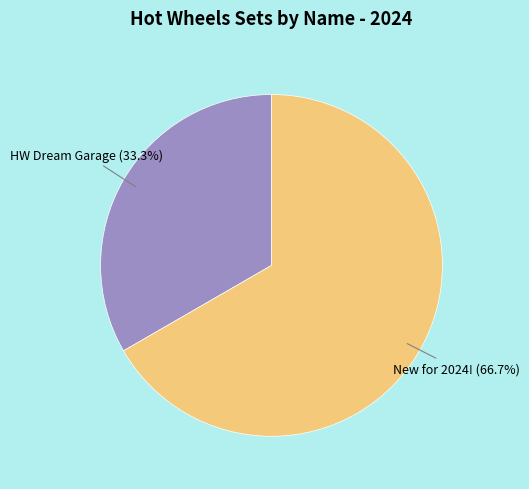

To the nearest percent, what is the difference between the New for 2024! and HW Dream Garage slice percentages?

33%